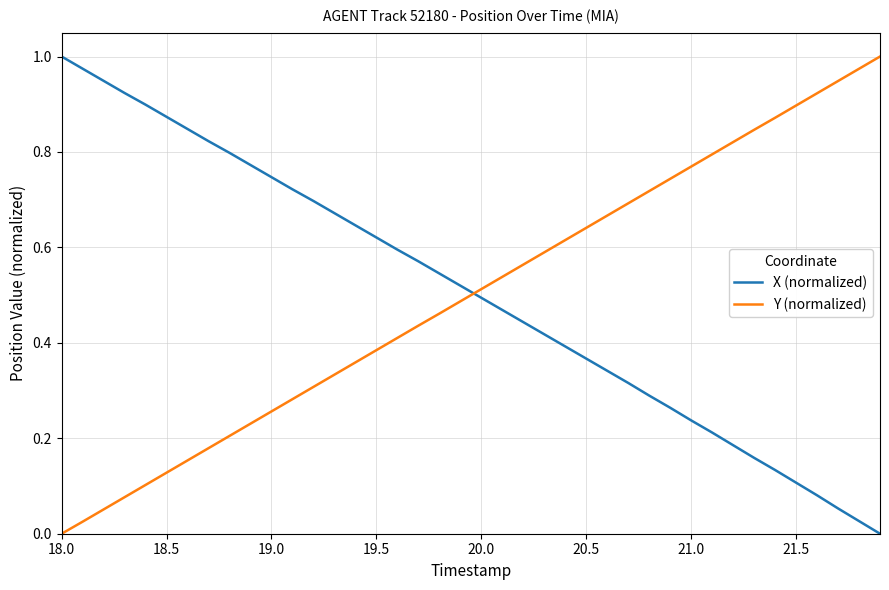

Which series ends up on top after the final intersection of Y (normalized) and X (normalized)?

Y (normalized)